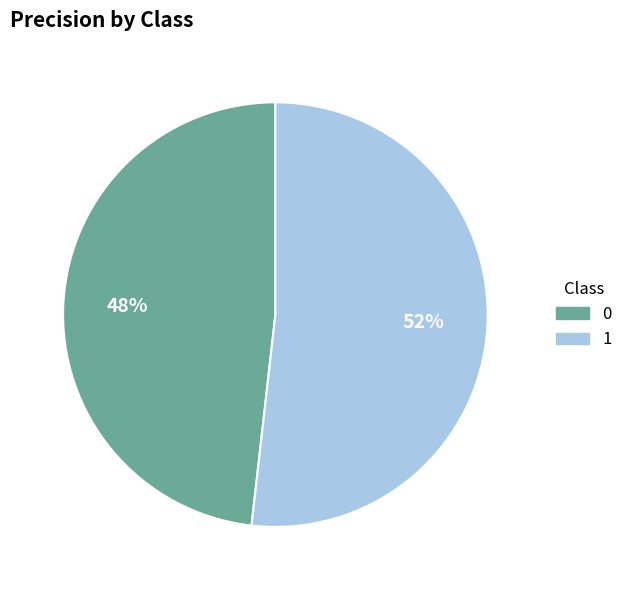

Is there a majority slice in this chart?

Yes